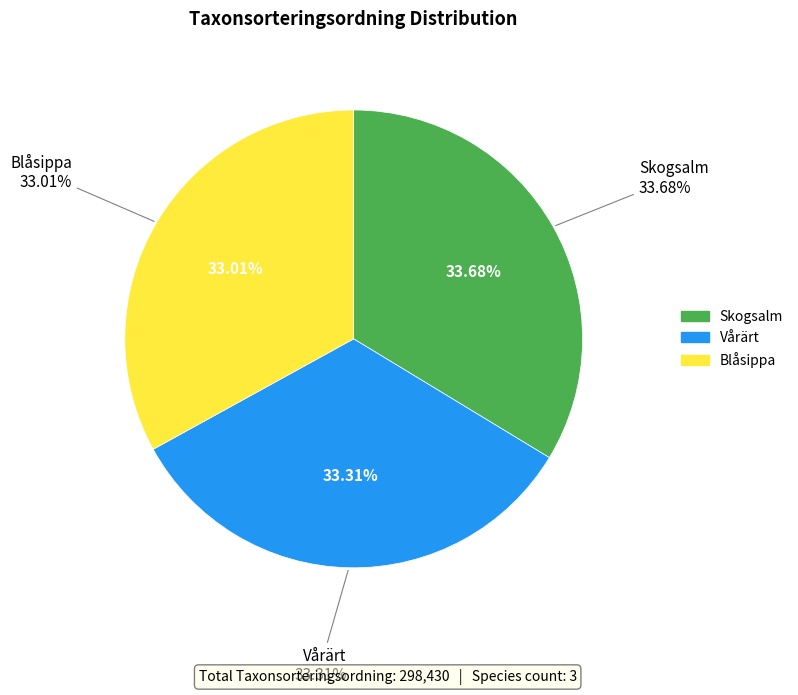

Which has a higher value, Vårärt or Blåsippa?

Vårärt